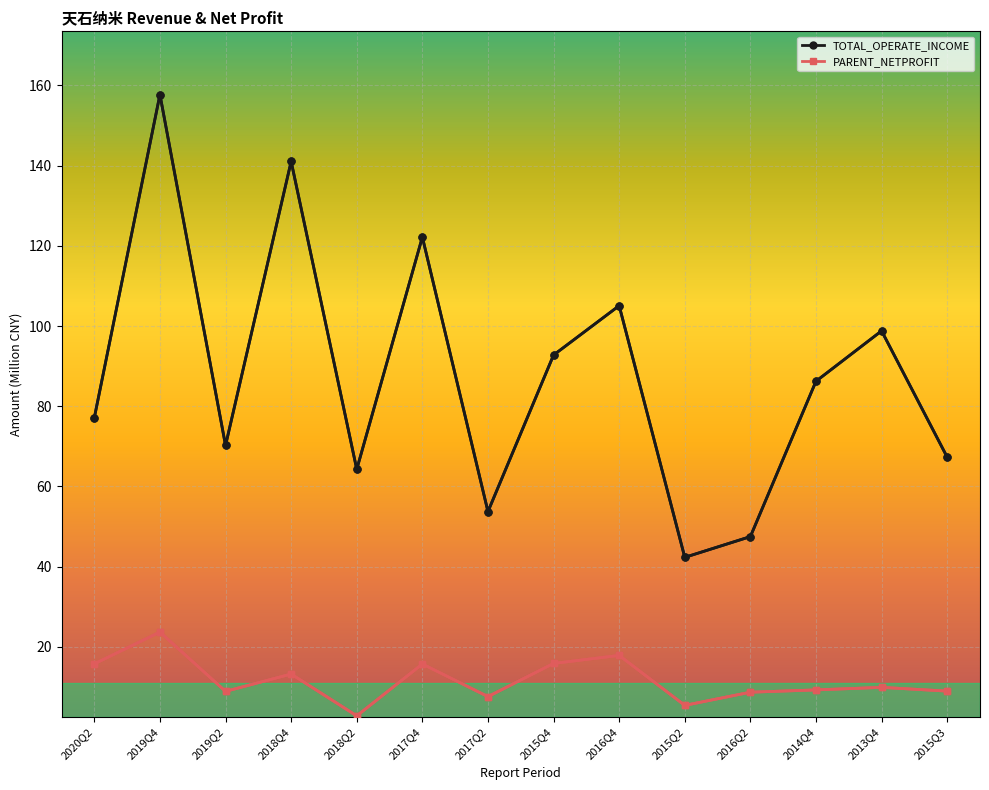

How many values in the TOTAL_OPERATE_INCOME series are below 86?

7